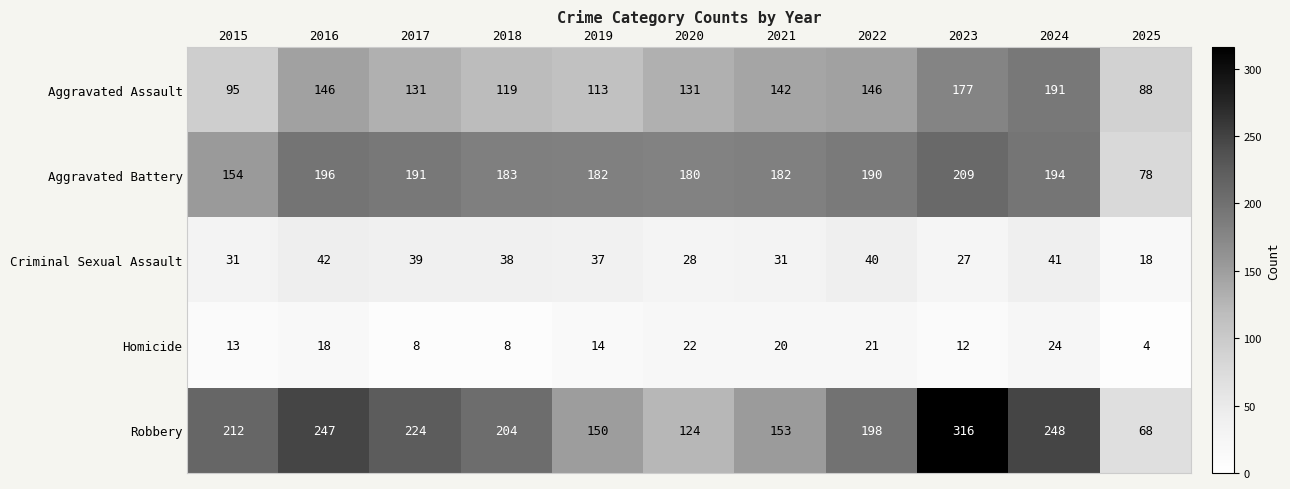

True or false: Aggravated Battery has a value of 182 at 2019.

True